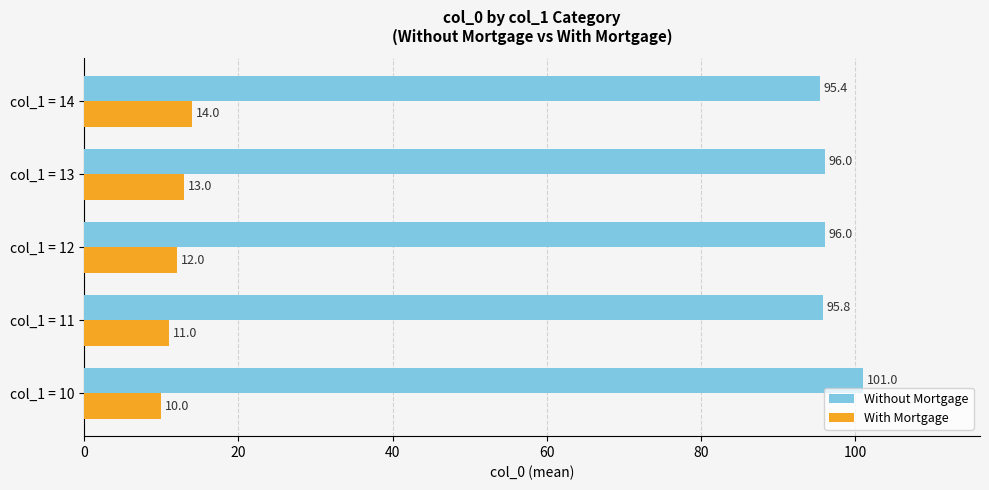

What value does the With Mortgage series have at col_1 = 10?

10.0